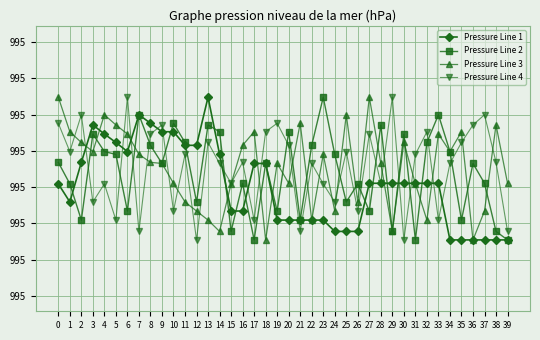

Rank the categories by Pressure Line 2 value from highest to lowest.

23, 7, 33, 10, 13, 28, 14, 20, 3, 30, 11, 32, 8, 22, 4, 34, 5, 24, 0, 9, 18, 36, 16, 37, 1, 26, 12, 25, 6, 19, 27, 2, 21, 35, 15, 29, 38, 17, 31, 39